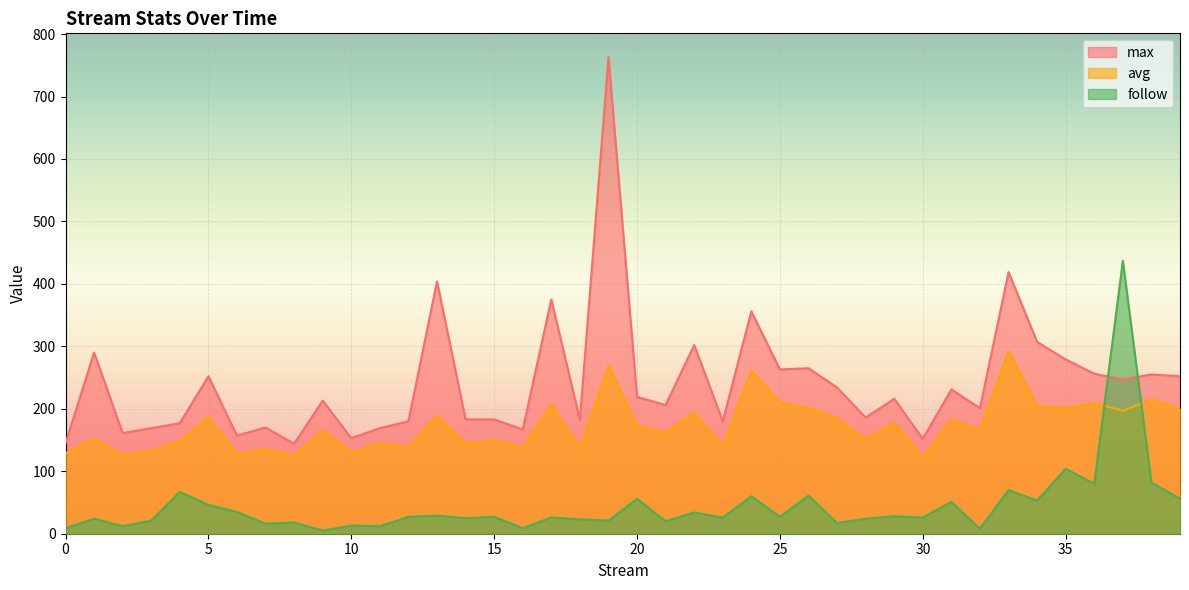

How many values in the avg series are below 166?

19